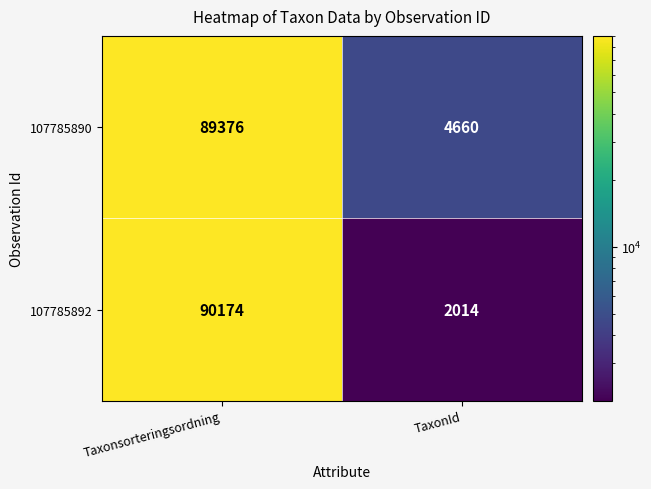

What value does the 107785892 series have at Taxonsorteringsordning?

90174